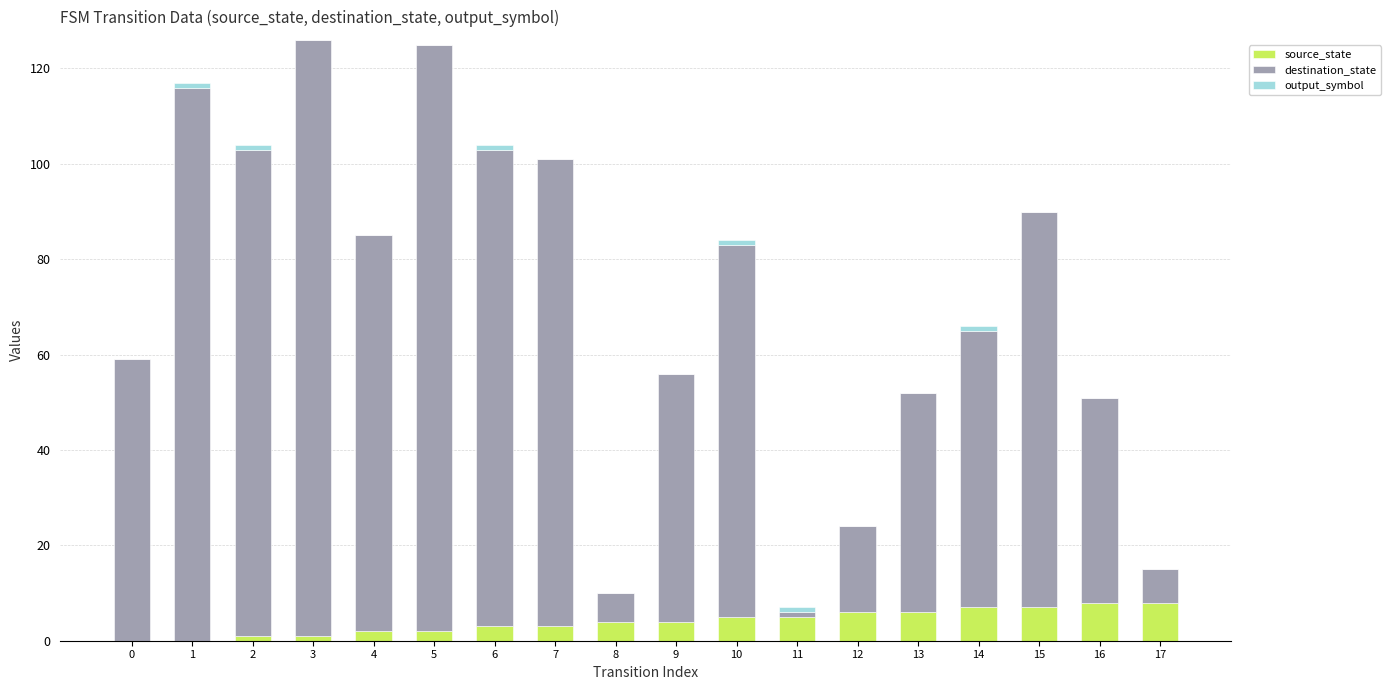

Is it true that source_state equals 3 at 6?

True